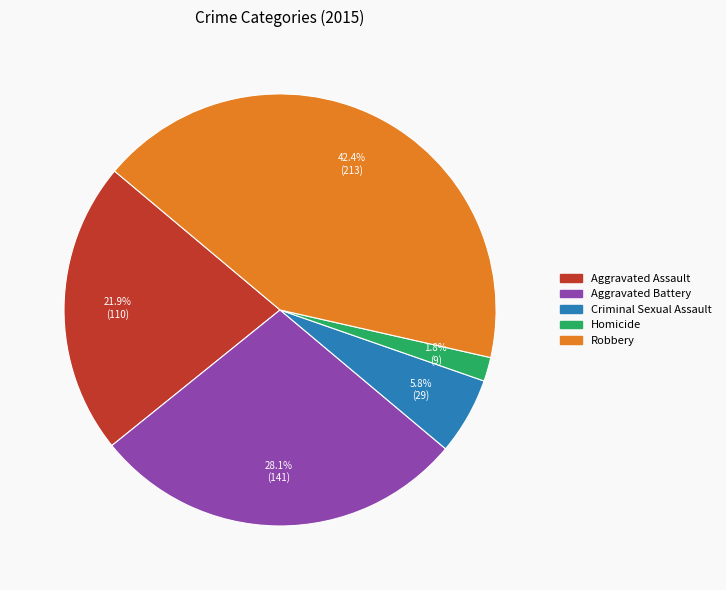

To the nearest percent, what percentage of the pie is Aggravated Assault?

22%